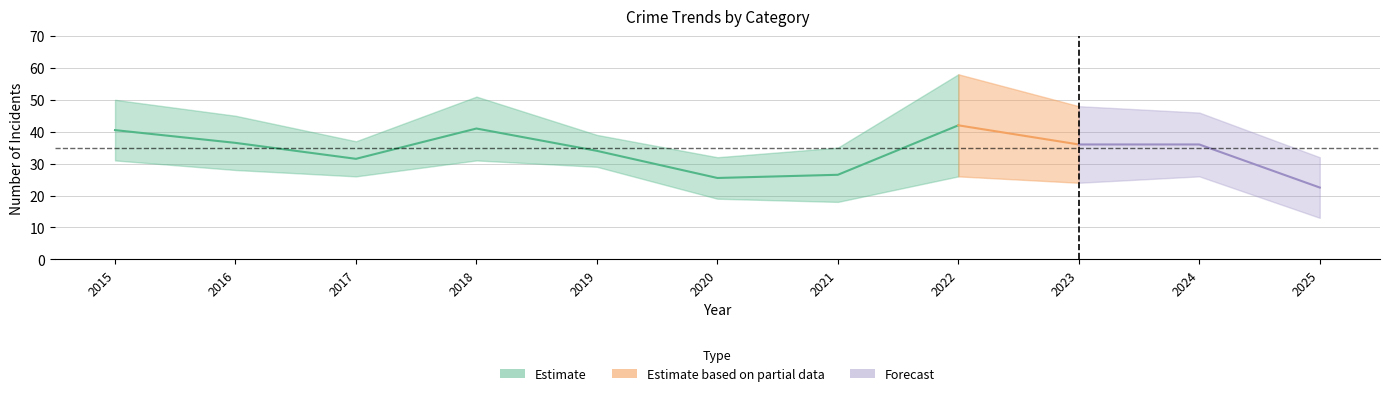

Which category has the lowest value in the Theft series?

2025